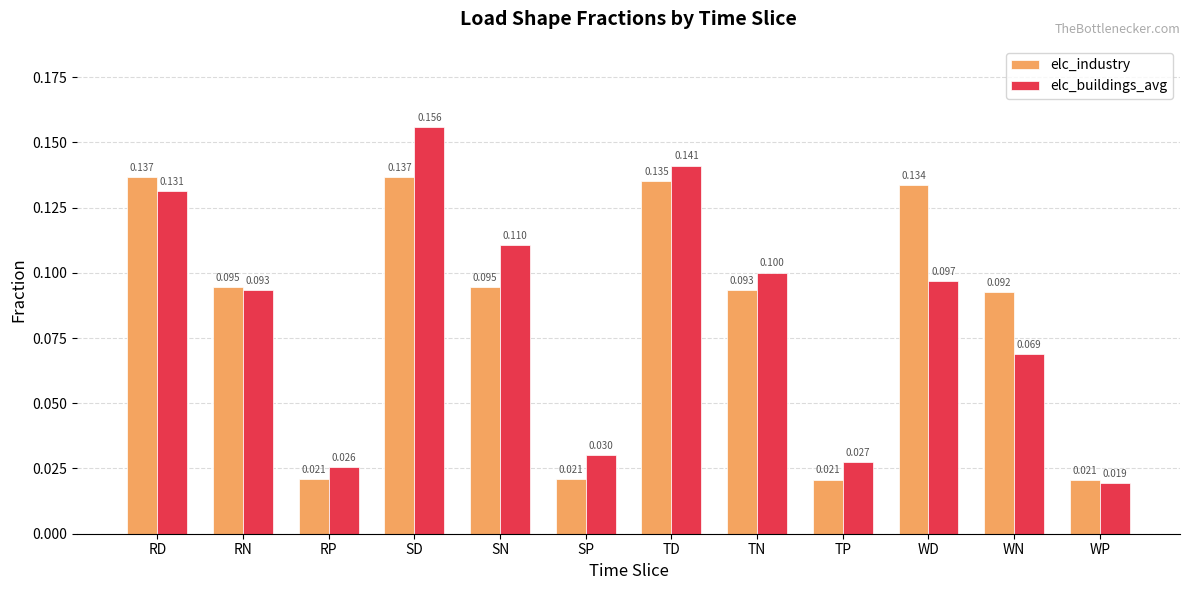

Which category has the highest value across all series?

SD